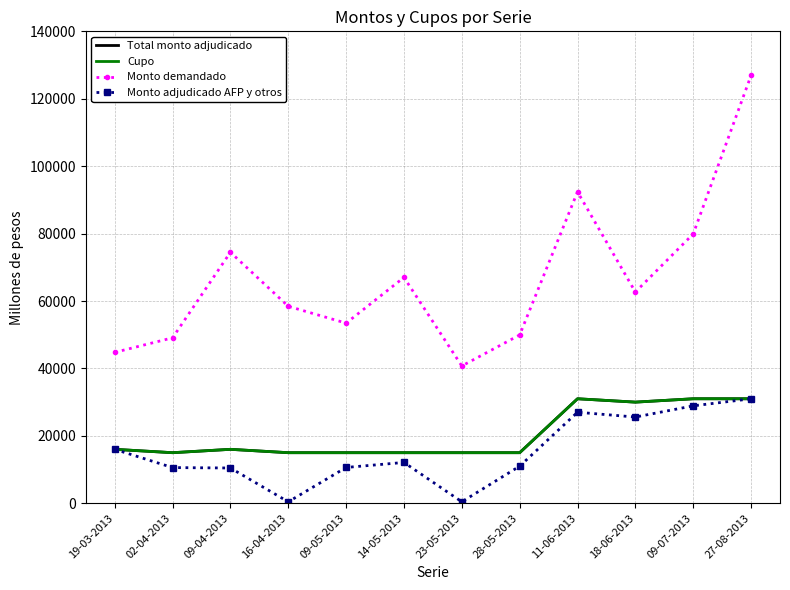

What is the total value across all series at 27-08-2013?

219920